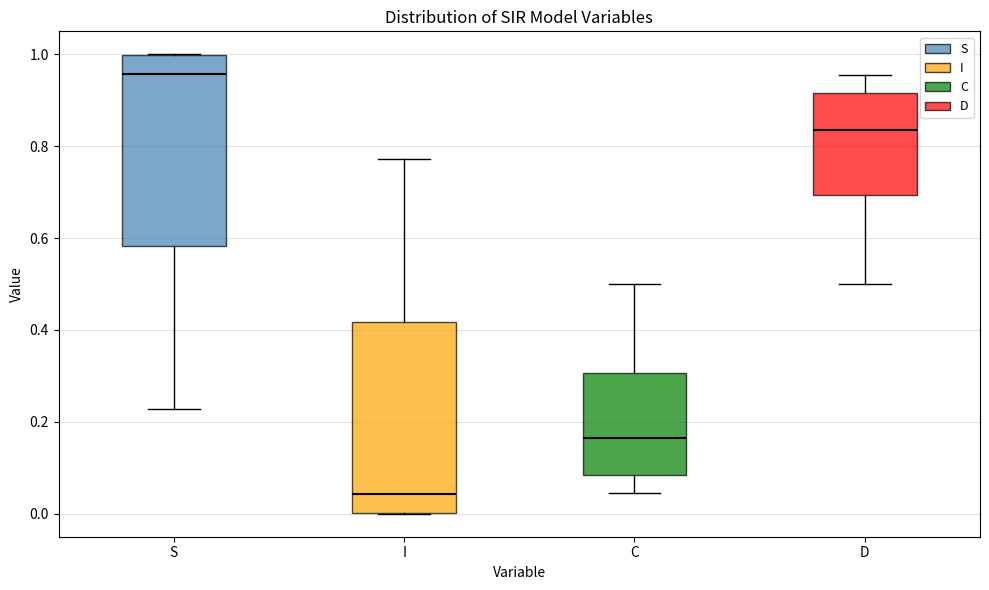

Reading left to right, read every box against the y-axis: the position of its median line, the range the box covers, and the ends of its whiskers. The values are not printed on the chart, so give them approximately, as read against the axis.

S: median 0.96, box 0.58 to 1.00, whiskers 0.22 to 1.00
I: median 0.04, box 0.00 to 0.42, whiskers 0.00 to 0.78
C: median 0.16, box 0.08 to 0.30, whiskers 0.04 to 0.50
D: median 0.84, box 0.70 to 0.92, whiskers 0.50 to 0.96